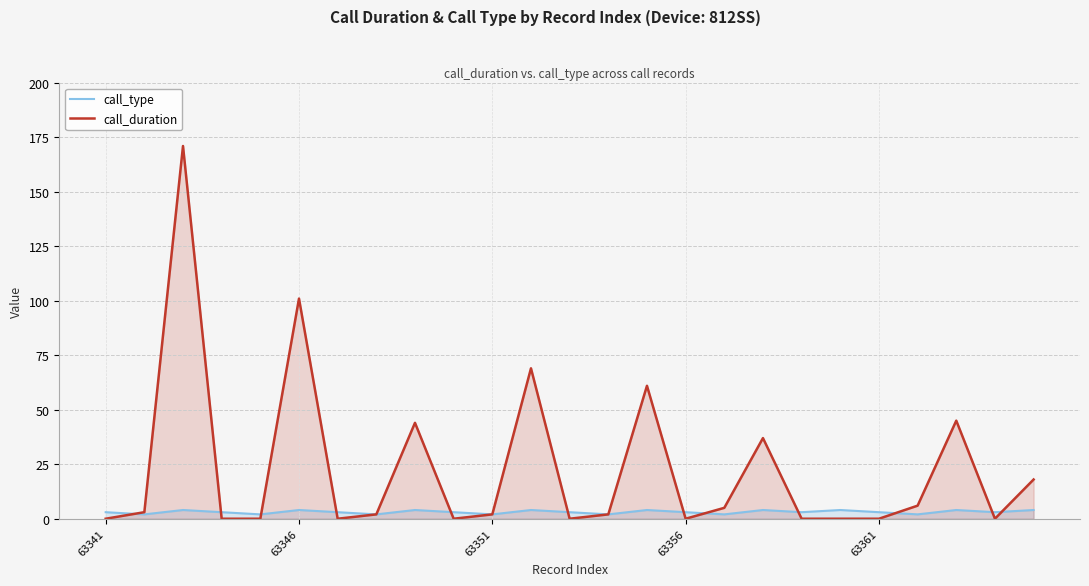

Which label corresponds to the smallest value in the chart?

63341